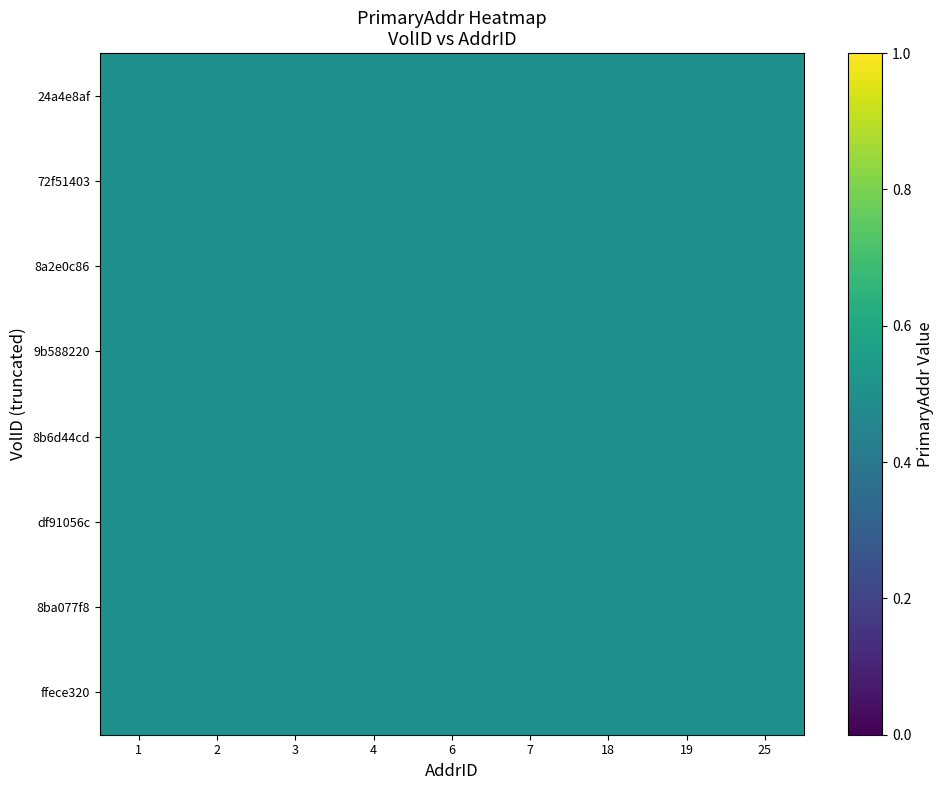

Where is 72f51403-53b0-4a74-ab2b-d7fdd9d5657c nearest to the value 0?

1